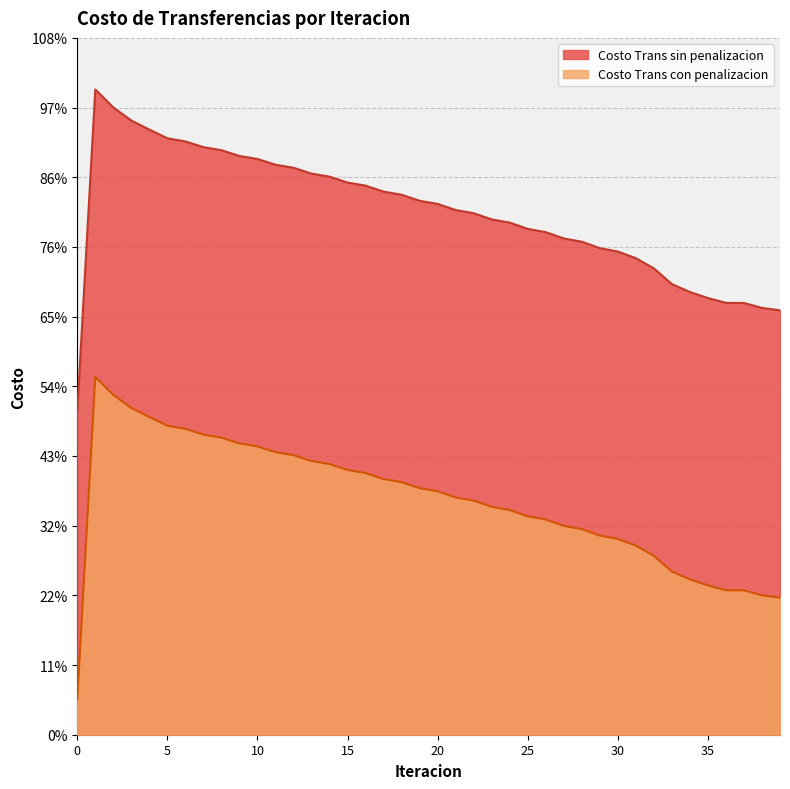

Where is Costo Trans con penalizacion nearest to the value 1053?

30